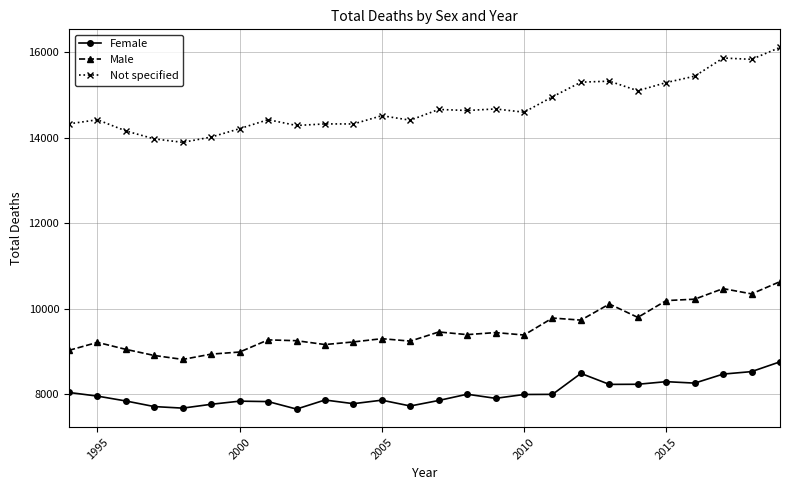

Which series has the largest total across all categories?

Not specified